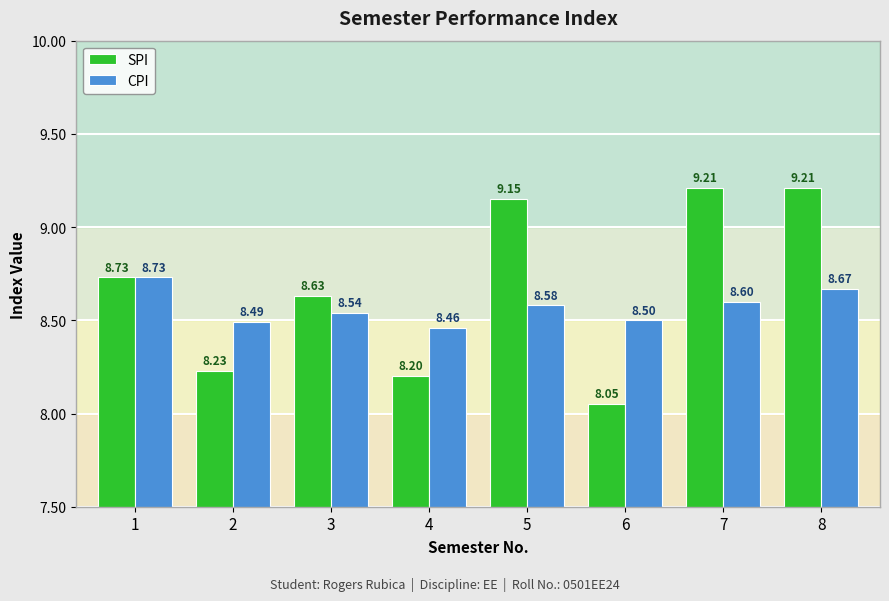

List the series in order of their overall mean, highest first.

SPI, CPI